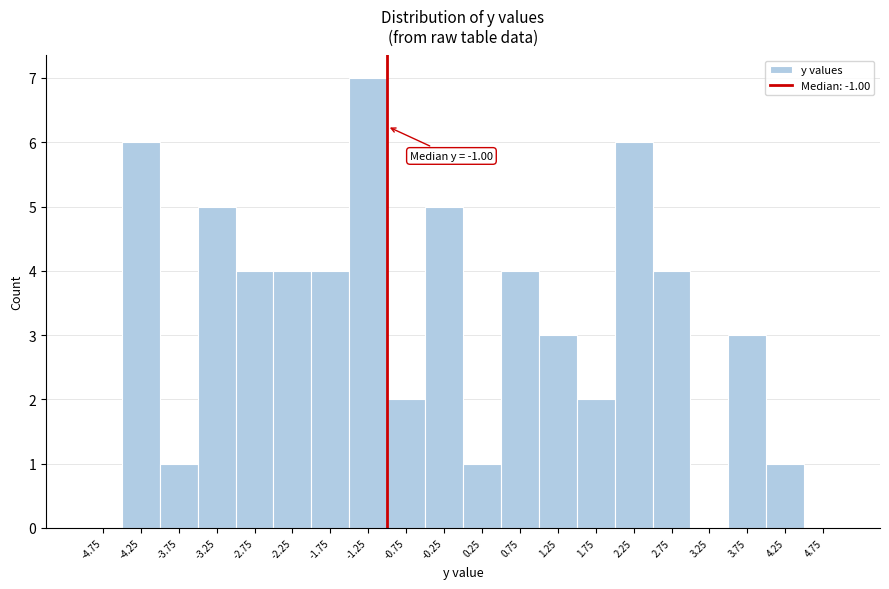

Over which range of the x-axis is the bar tallest?

-1.5 to -1.0